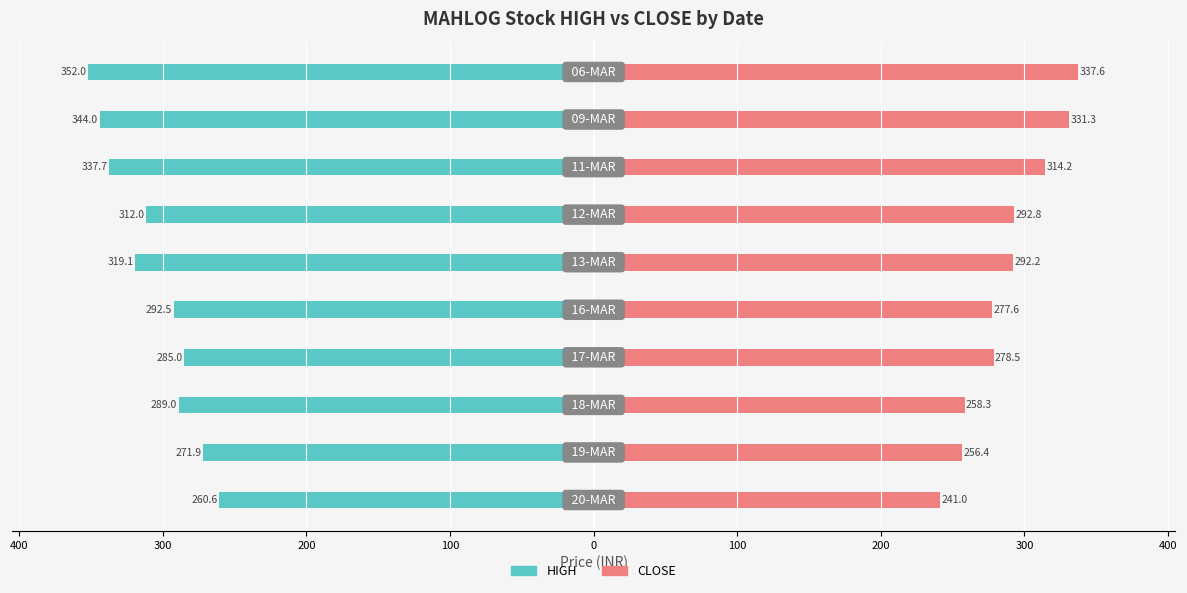

Between 0 and 300, which is larger?

300